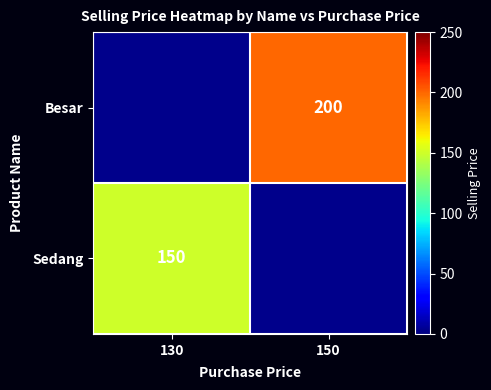

Is it true that Sedang equals 150 at 130?

True